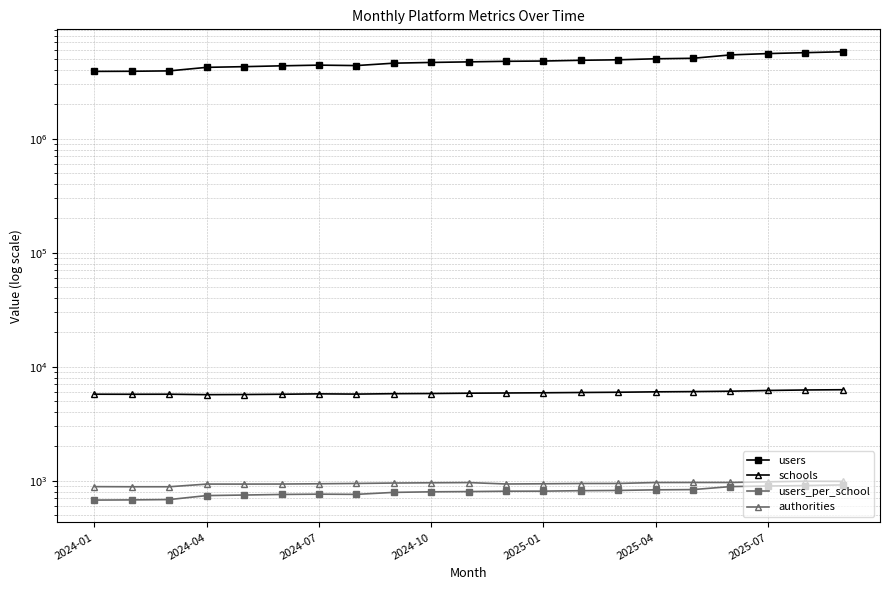

What is the value of the authorities point at the 13th from the left?

942.0